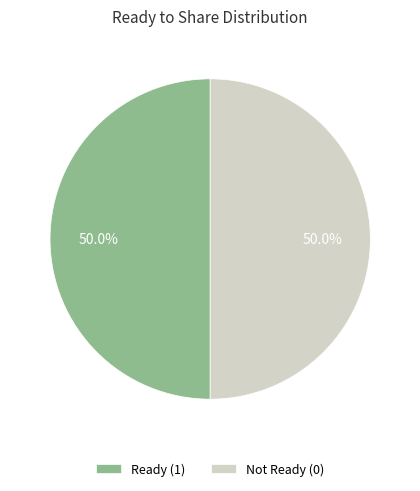

Approximately how many times larger is the value at Not Ready (0) compared to Ready (1)?

1.0